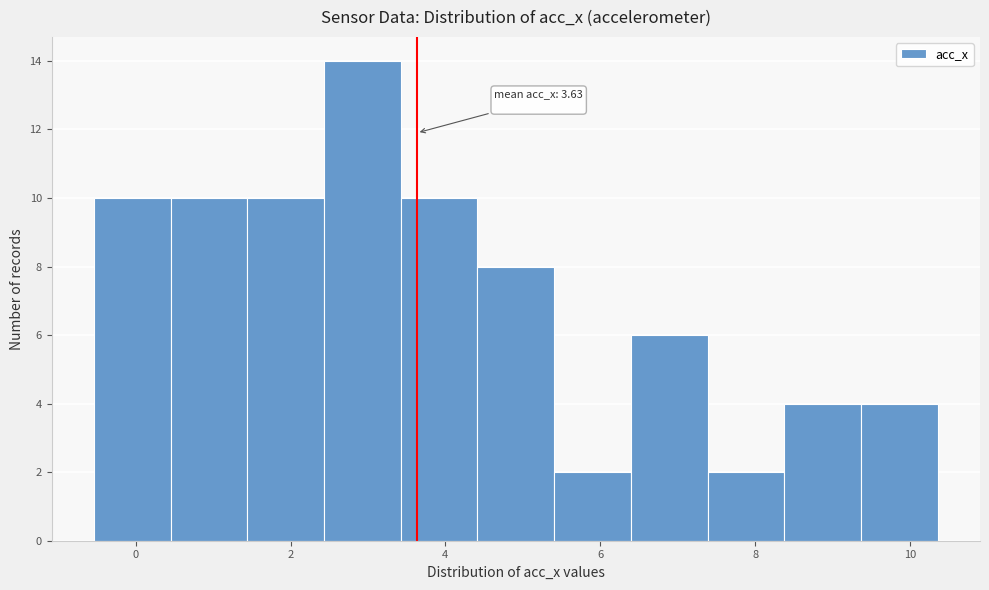

Which range on the x-axis has the tallest bar?

2.4 to 3.4